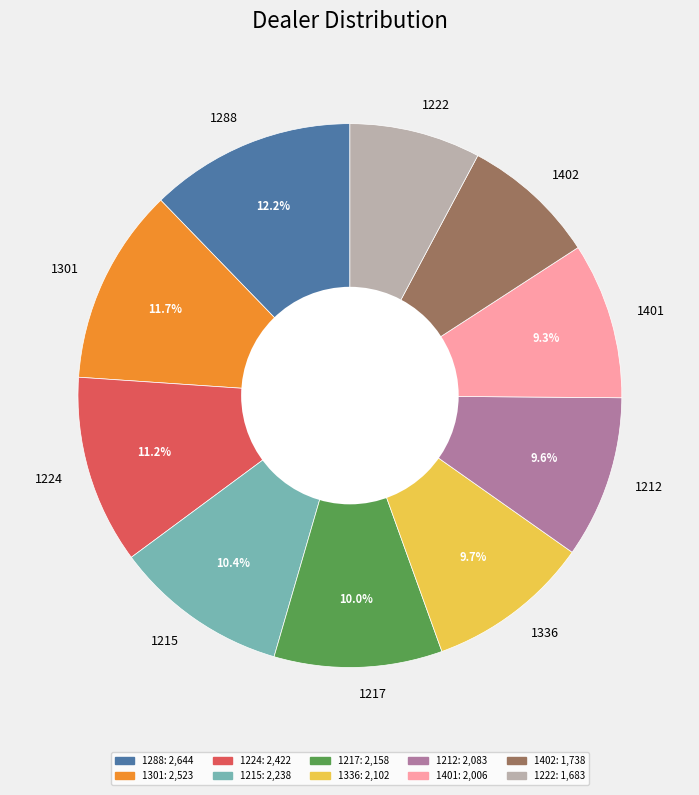

What is the ratio of the value at 1212 to the value at 1215?

0.9